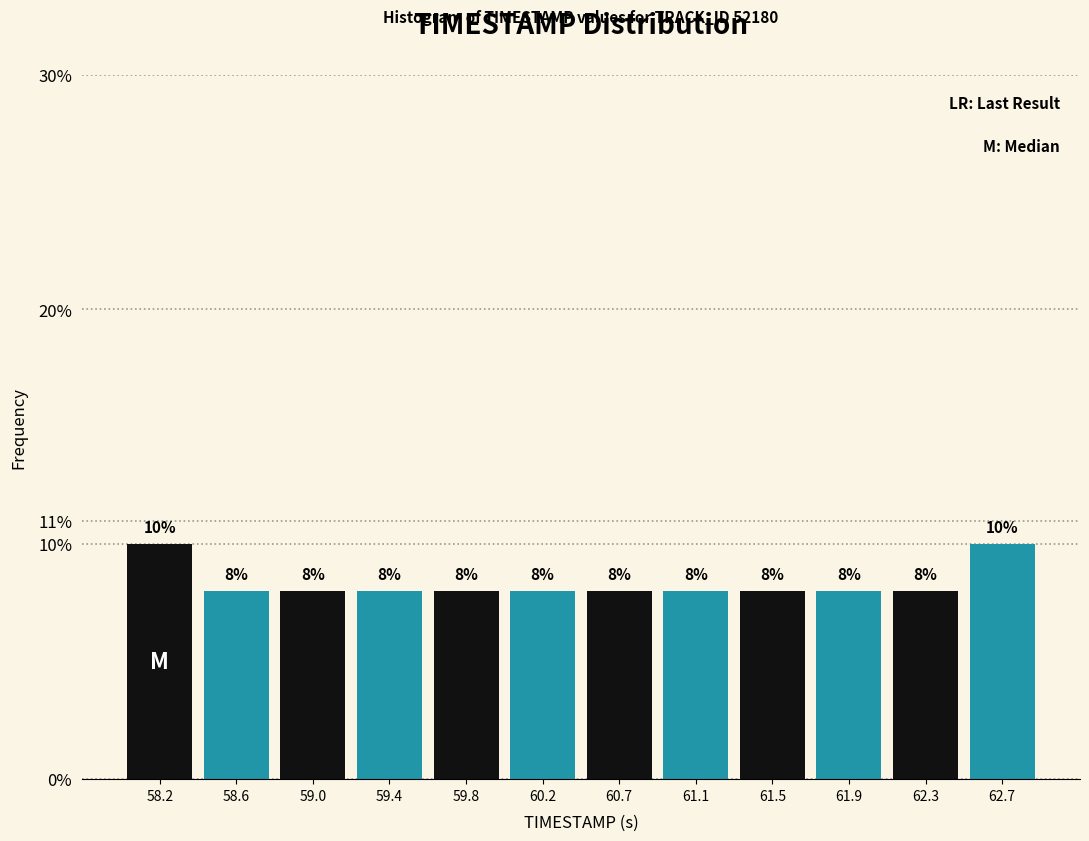

How tall is the bar that spans 58.40 to 58.80 on the x-axis? The bar edges are not printed on the chart, so give them approximately, as read against the axis.

8